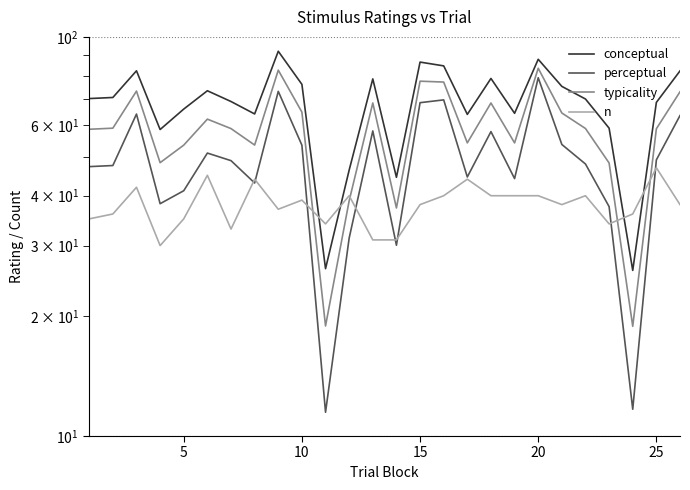

What is the greatest value displayed?

92.0